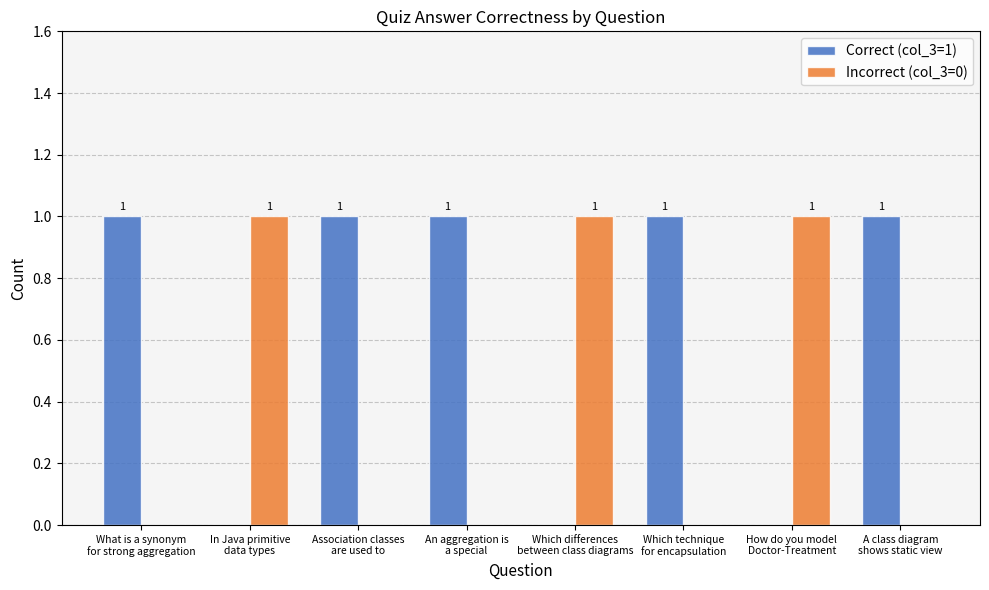

What is the total value across all series at In Java primitive
data types?

1